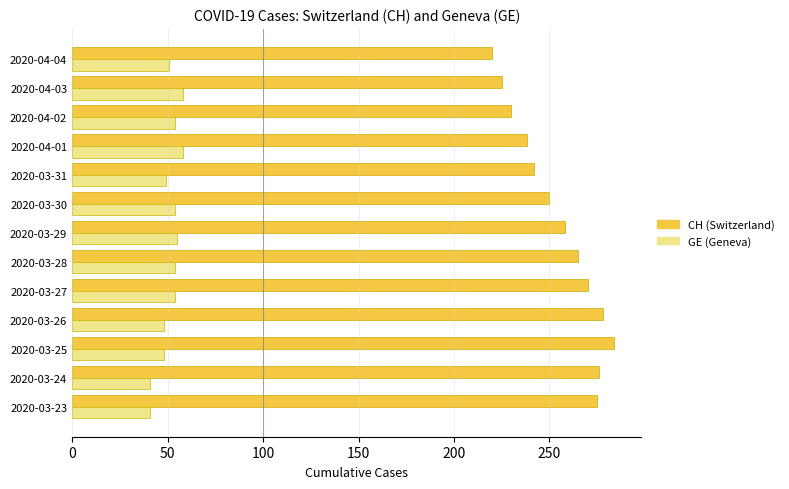

What is the difference between the highest and lowest values at 2020-03-25?

236